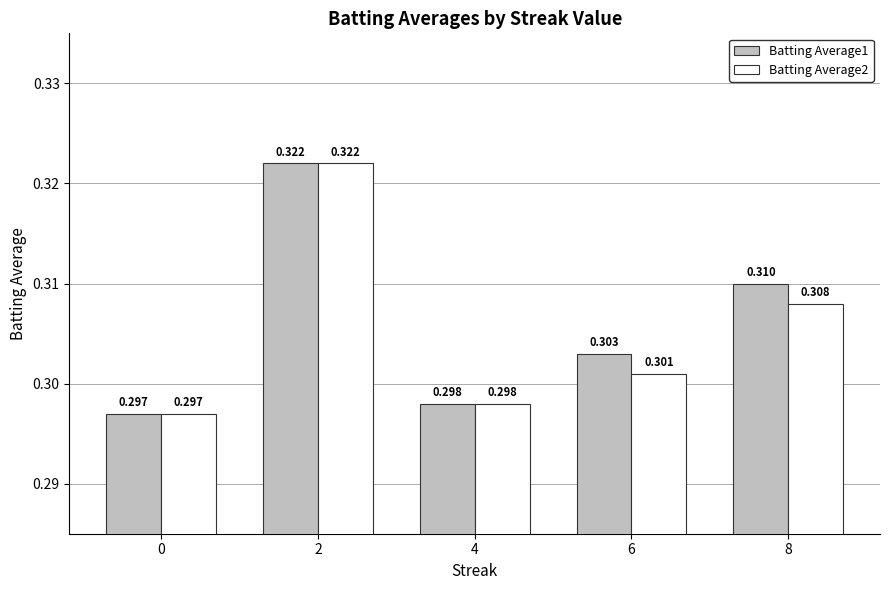

Is the value of Batting Average2 at 6 greater than the value of Batting Average1 at 2?

No